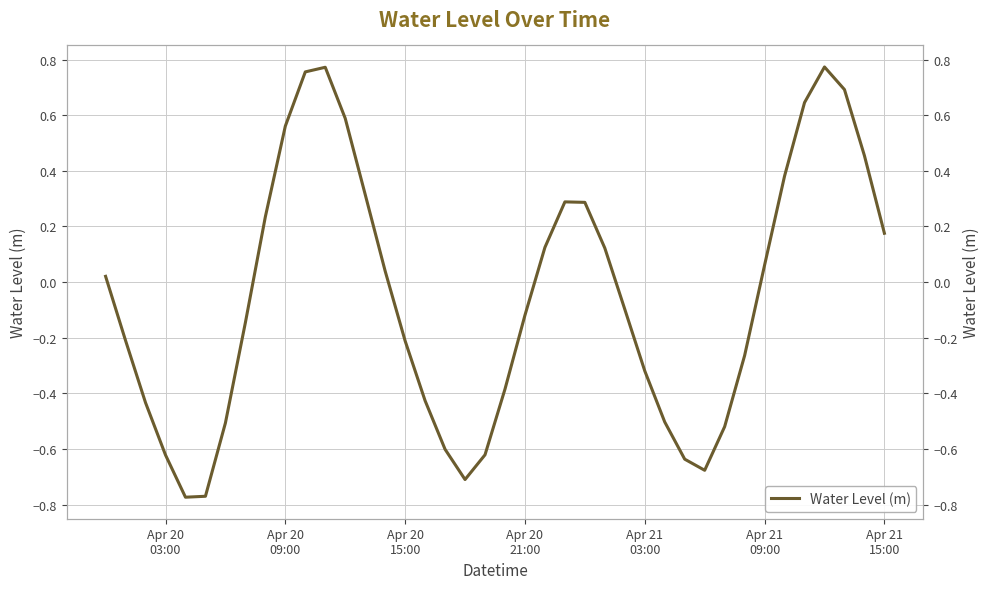

True or false: there are more than 1 points higher than both neighbors.

True